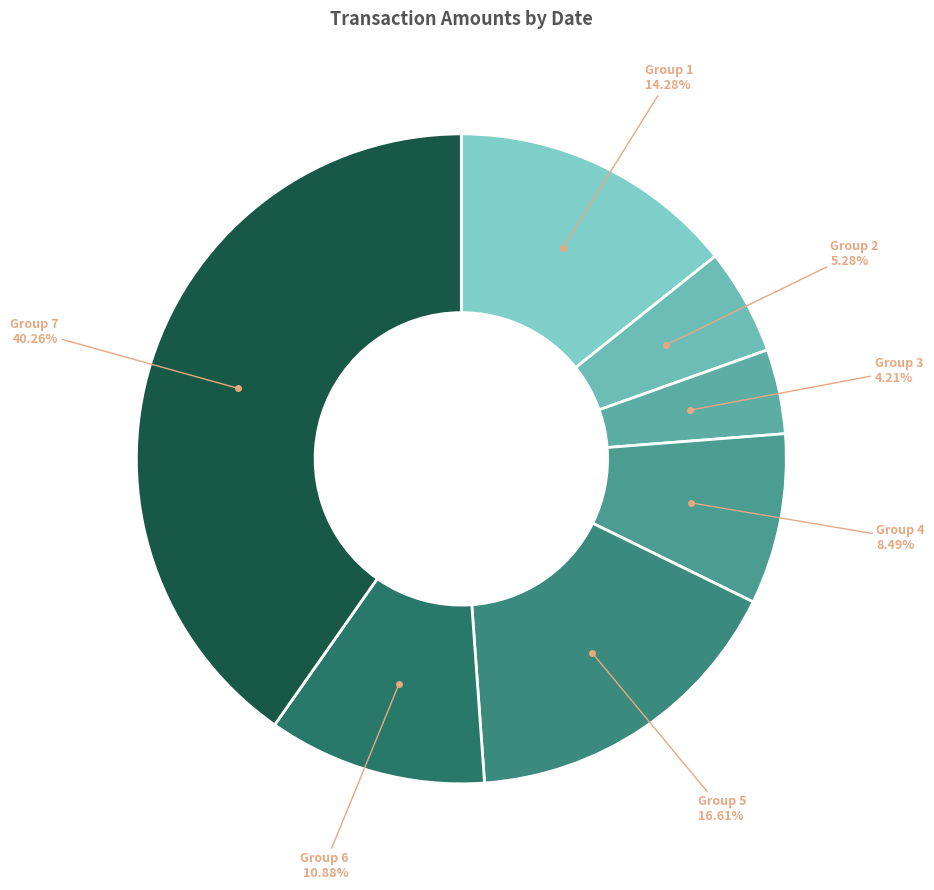

Which slice is the smallest?

Group 3